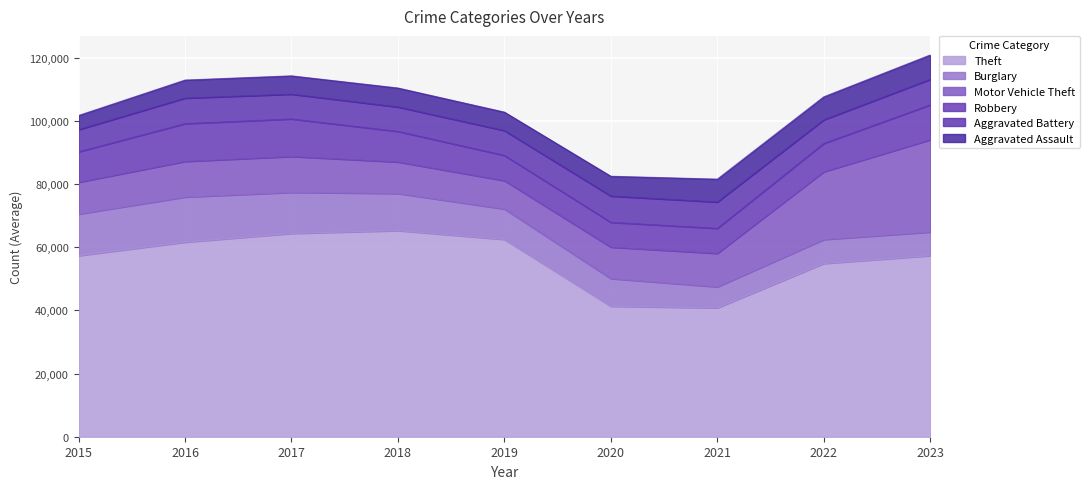

Reading left to right, extract all data points from this chart.

Theft: 2015=57350	2016=61623	2017=64386	2018=65288	2019=62494	2020=41332	2021=40809	2022=54874	2023=57346
Burglary: 2015=13184	2016=14289	2017=13001	2018=11747	2019=9638	2020=8758	2021=6662	2022=7592	2023=7473
Motor Vehicle Theft: 2015=10068	2016=11285	2017=11380	2018=9984	2019=8977	2020=9959	2021=10602	2022=21457	2023=29233
Robbery: 2015=9638	2016=11960	2017=11880	2018=9681	2019=7995	2020=7855	2021=7919	2022=8962	2023=11059
Aggravated Battery: 2015=7019	2016=8086	2017=7845	2018=7735	2019=7858	2020=8319	2021=8347	2022=7488	2023=8080
Aggravated Assault: 2015=4480	2016=5712	2017=5793	2018=6001	2019=5841	2020=6264	2021=7242	2022=7280	2023=7707